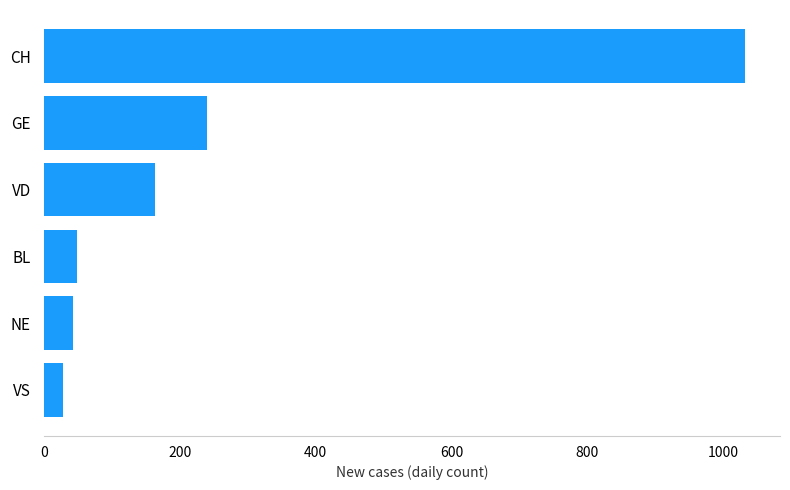

What is the minimum value shown in the chart?

28